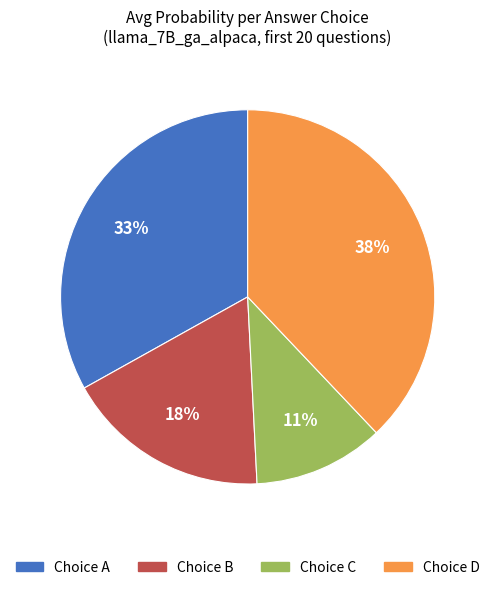

To the nearest percent, what is the average slice percentage?

25%